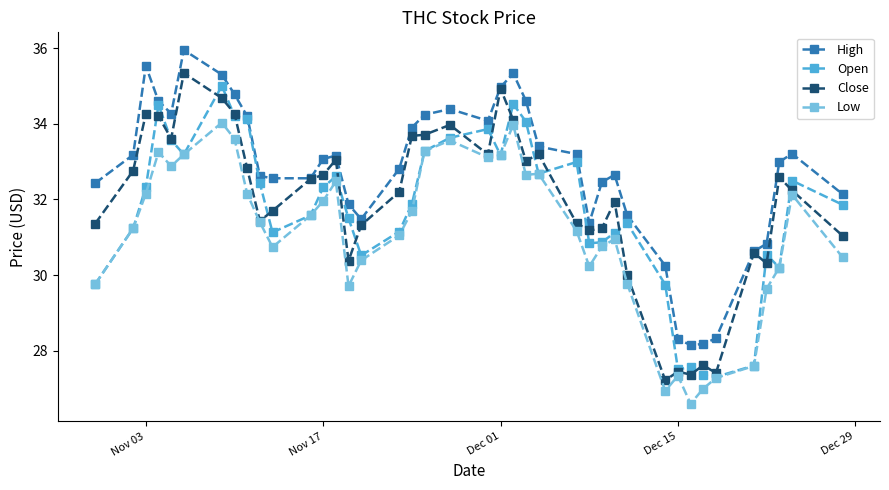

What is the value of the Close point at the 31st from the left?

27.2